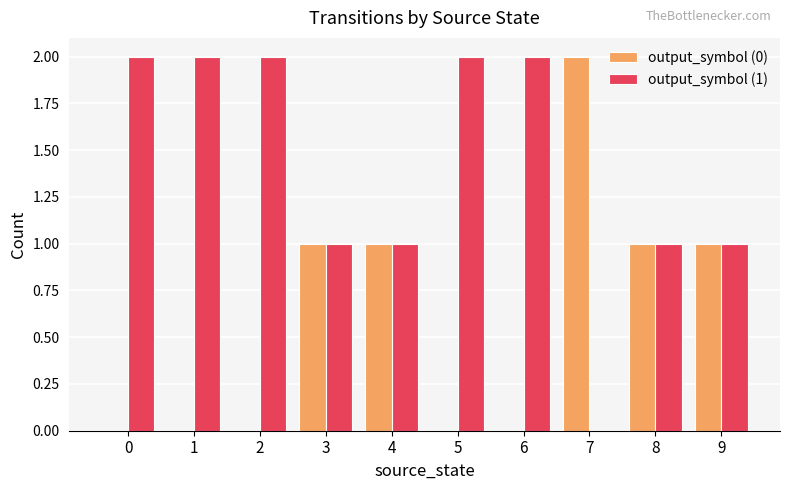

What are all the series names shown in the legend?

output_symbol (0), output_symbol (1)